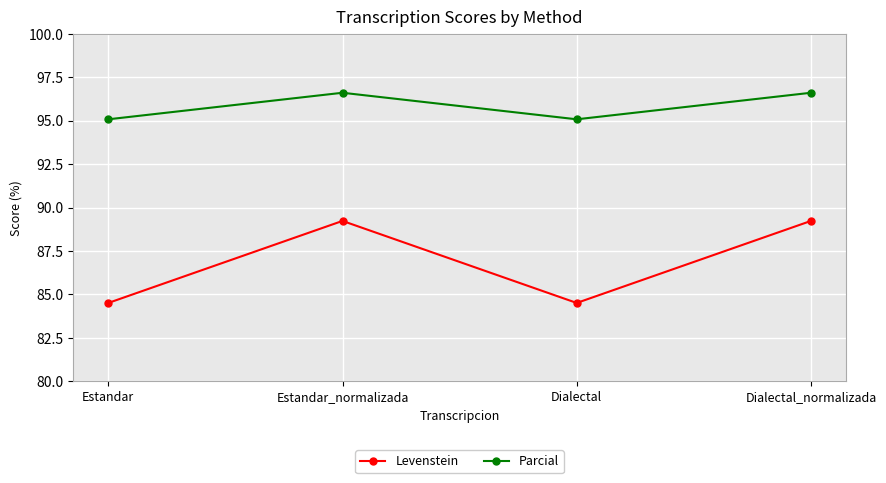

True or false: Levenstein has more than 0 points higher than both neighbors.

True